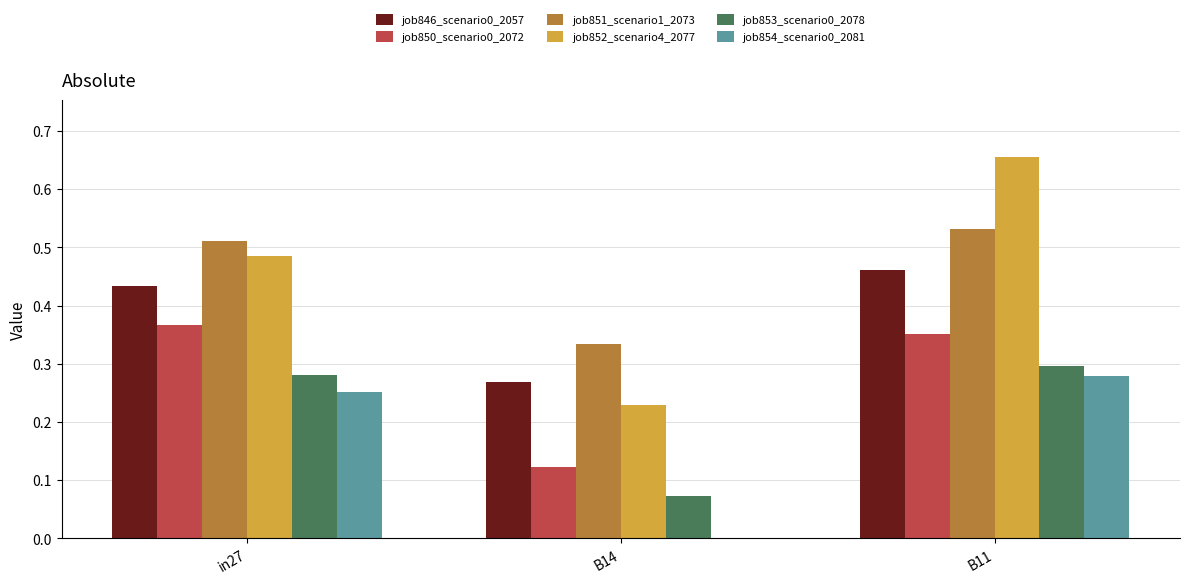

How many categories are shown in the chart?

3